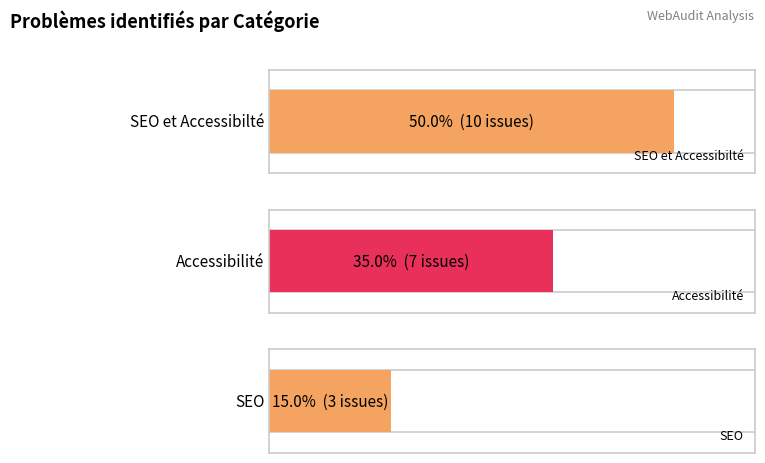

What is the label of the 1st bar from the right?

Accessibilité